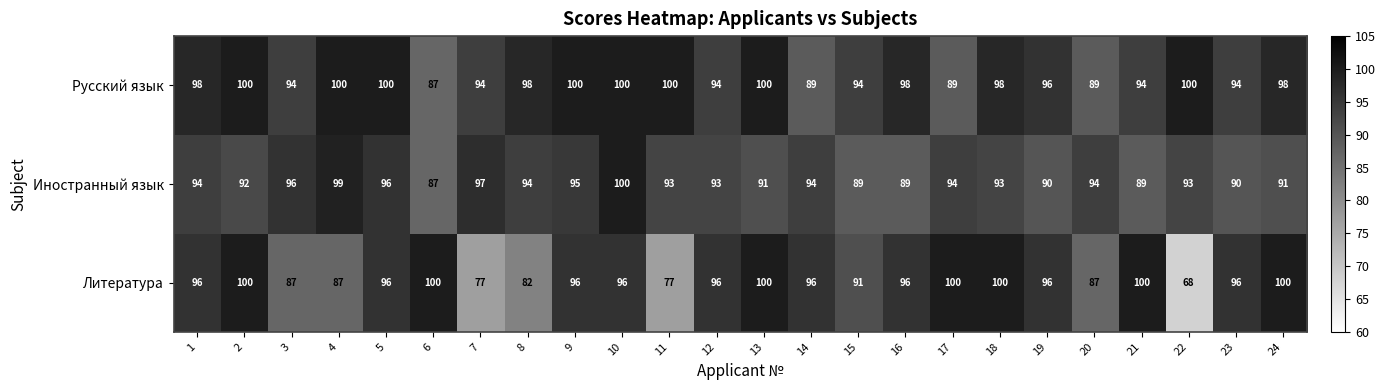

What is the sum of all Русский язык values?

2304